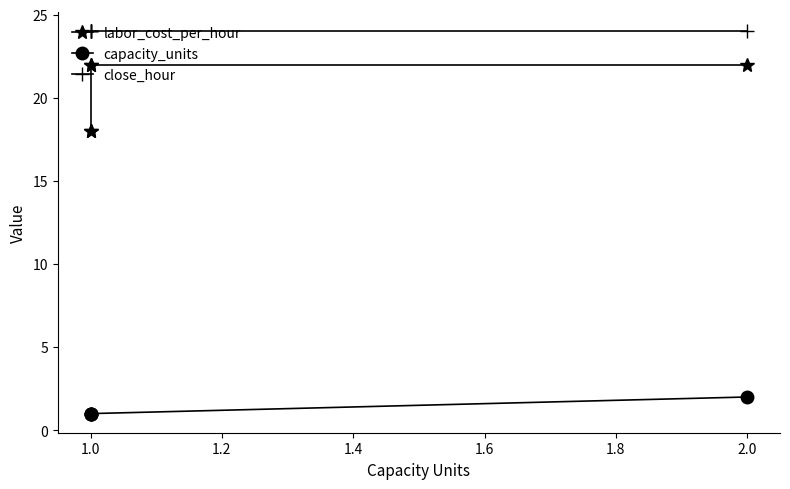

Does the chart have visible grid lines?

No